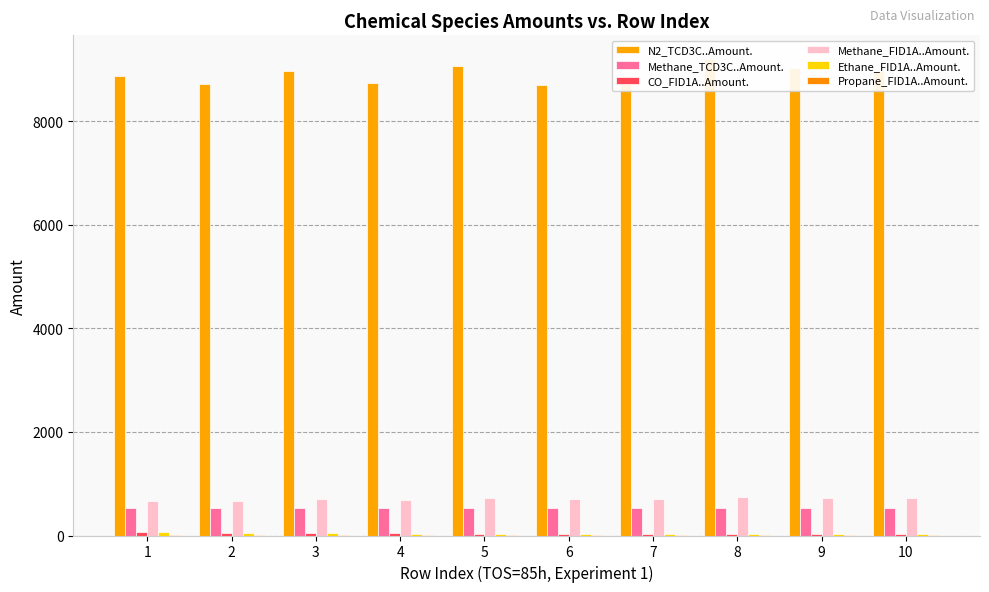

How many bars are there in each group?

6